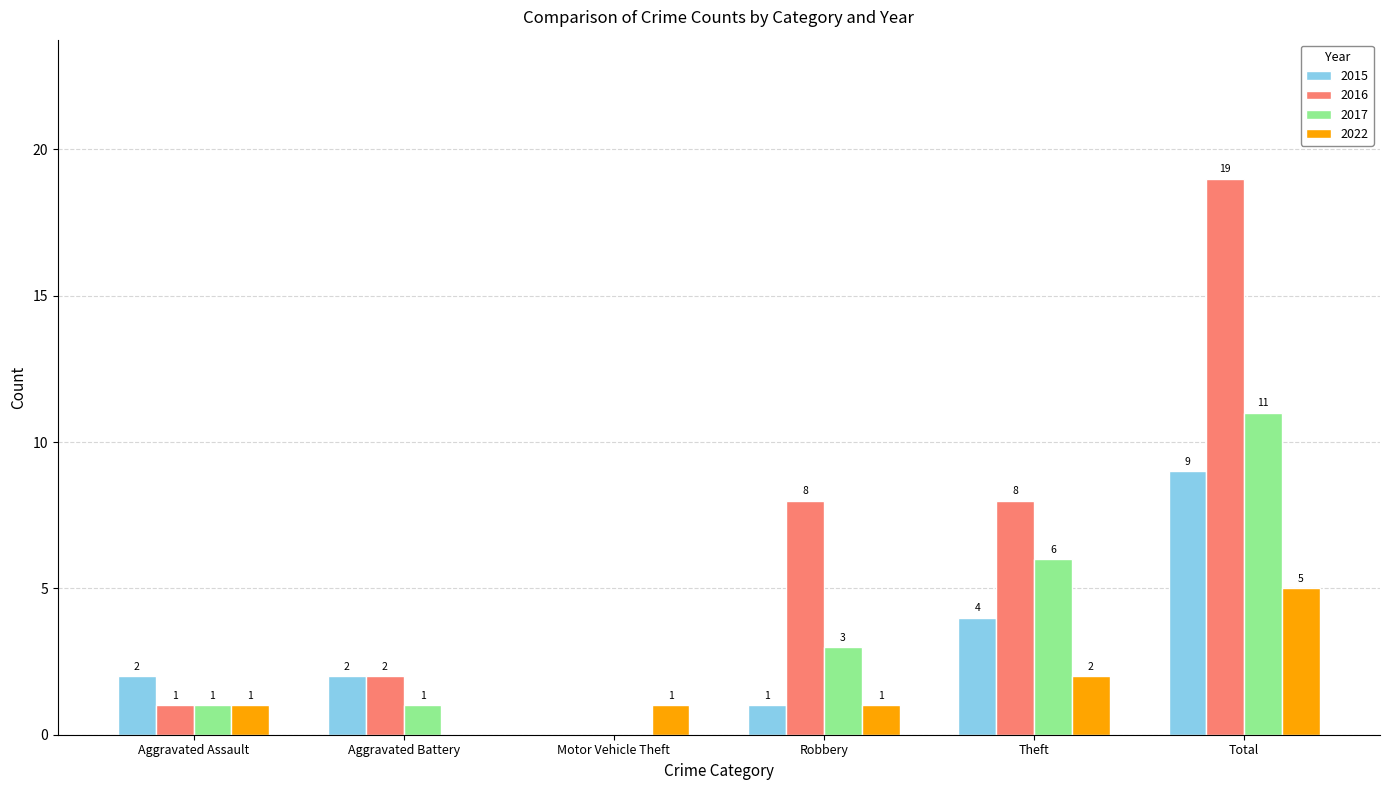

Where is 2015 nearest to the value 4?

Theft